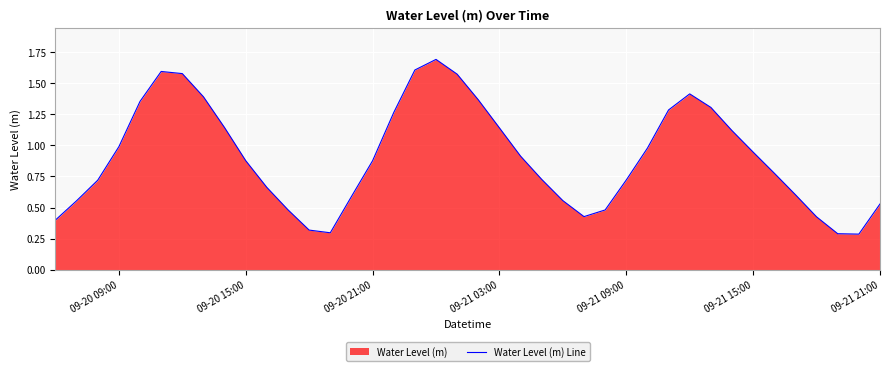

Does the chart display data point markers on the line(s)?

No